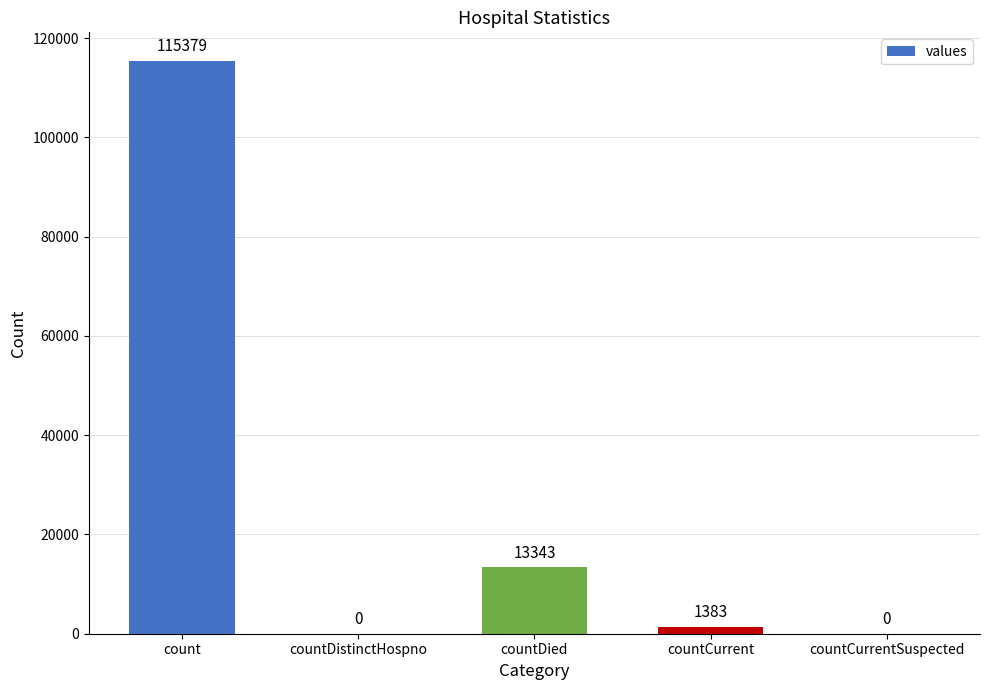

What is the change in value from countDied to countCurrentSuspected?

-13343